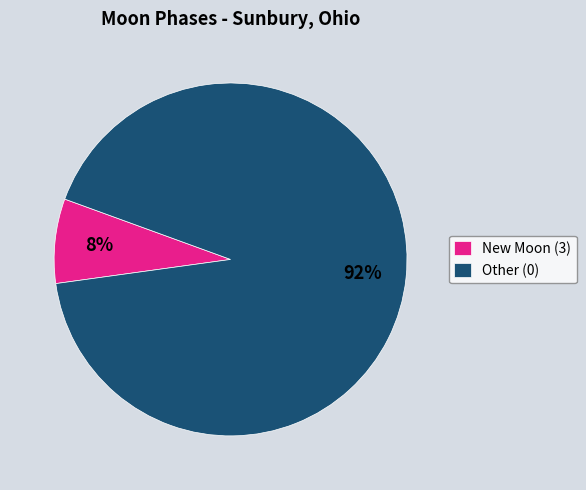

Combined, do New Moon (3) and Other (0) account for over 50%?

Yes